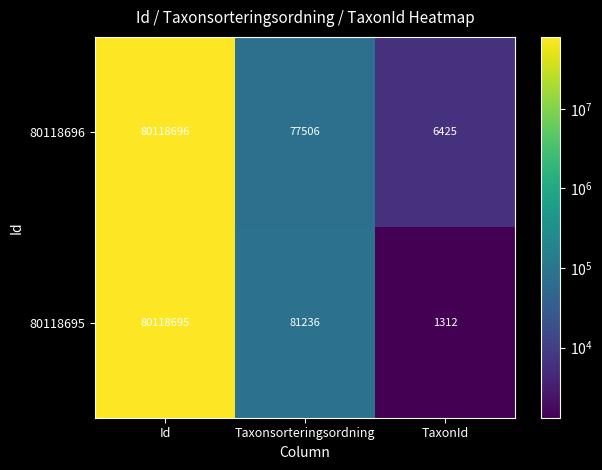

Which series changed the most between Id and Taxonsorteringsordning?

80118696